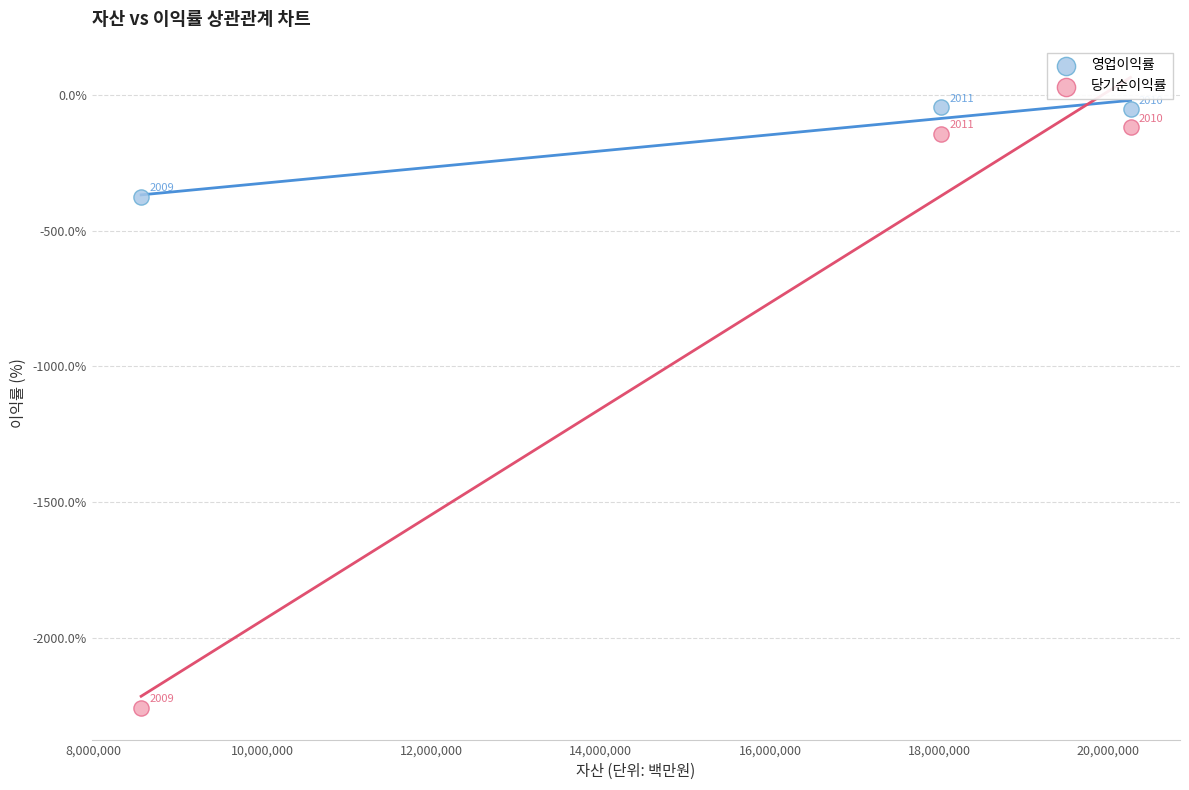

Which series contains the lowest Y value?

당기순이익률